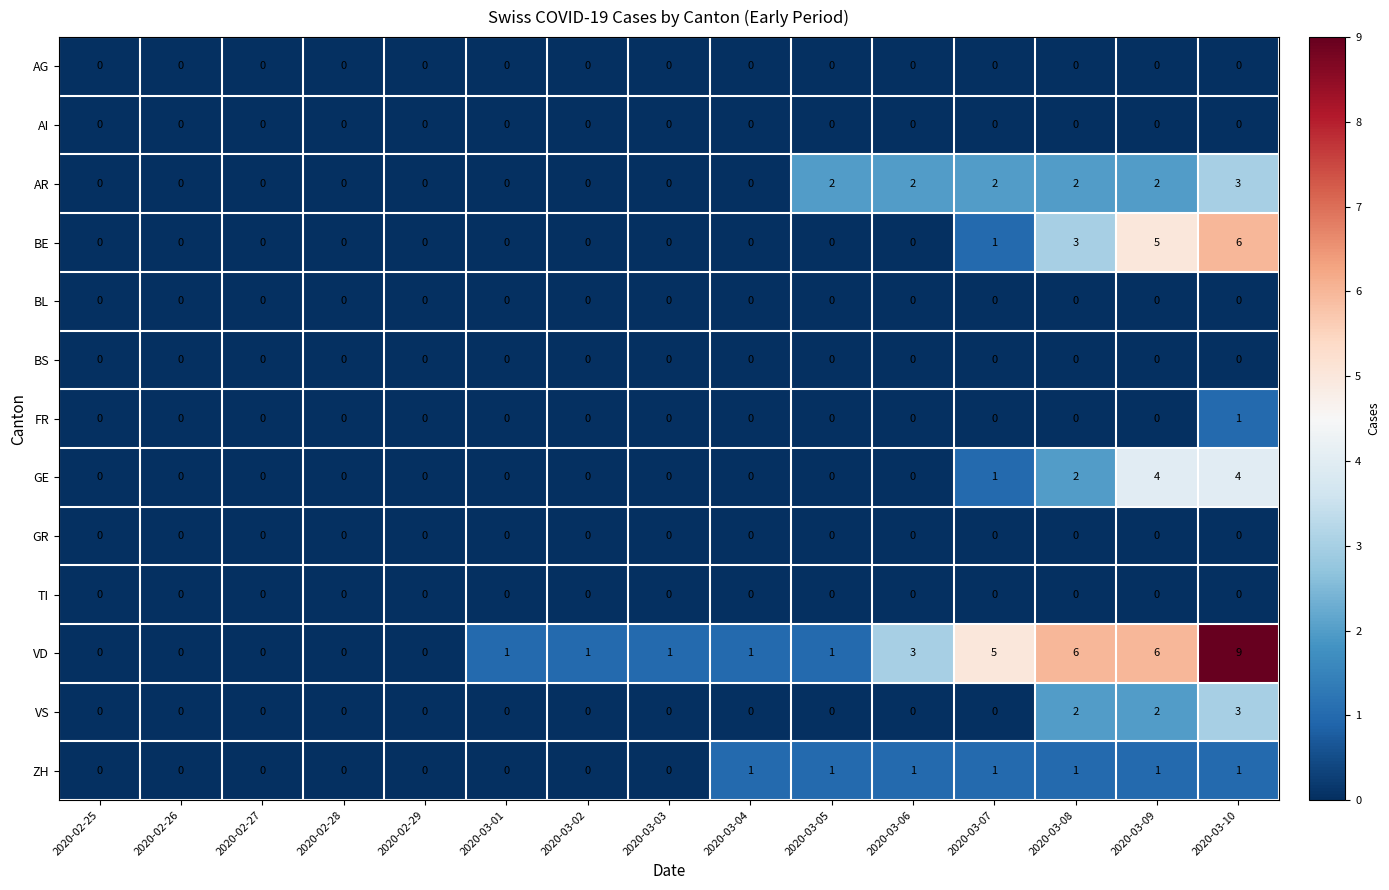

How many categories are shown in the chart?

15